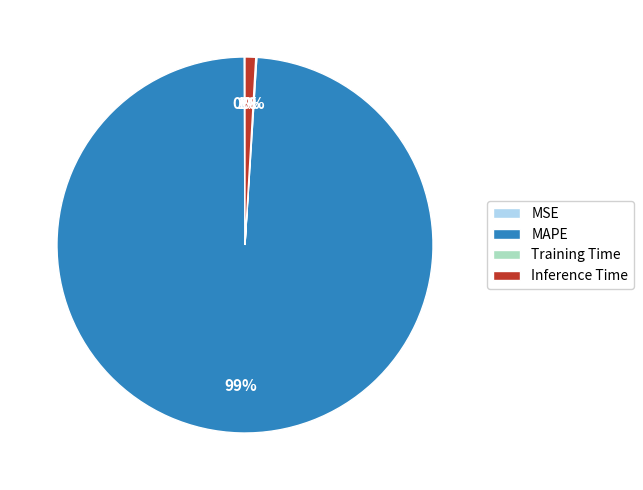

Which slice represents more than half of the pie?

MAPE